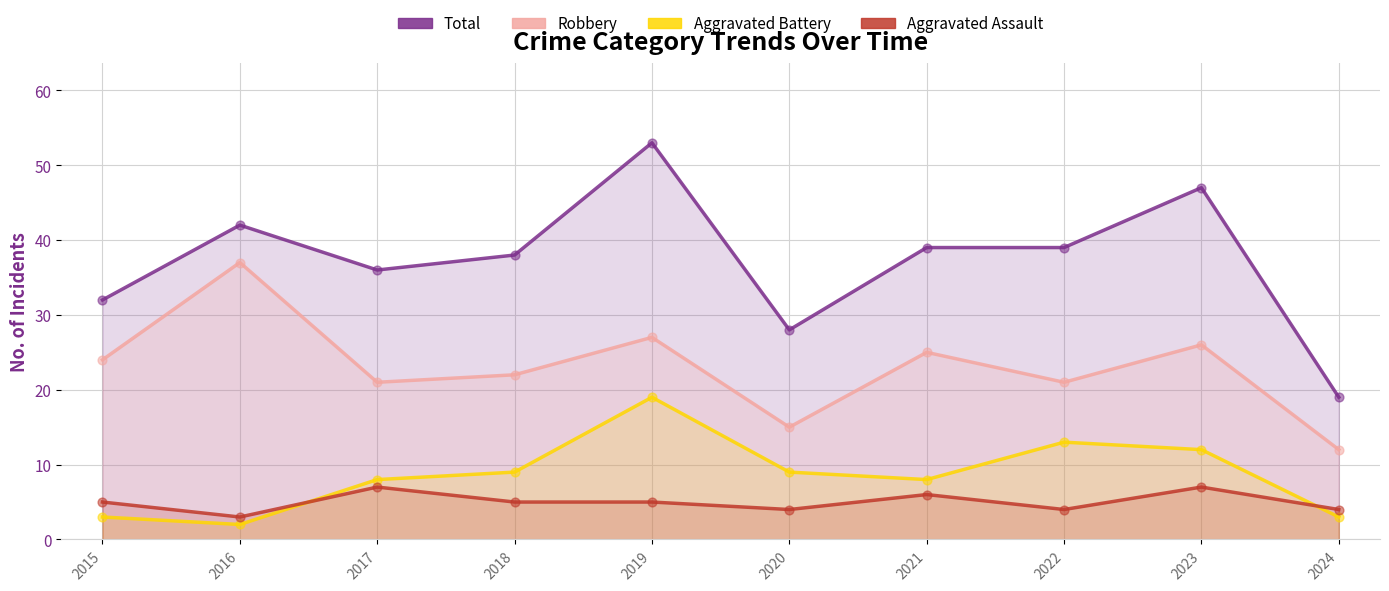

Which series reaches the maximum Y coordinate?

Total